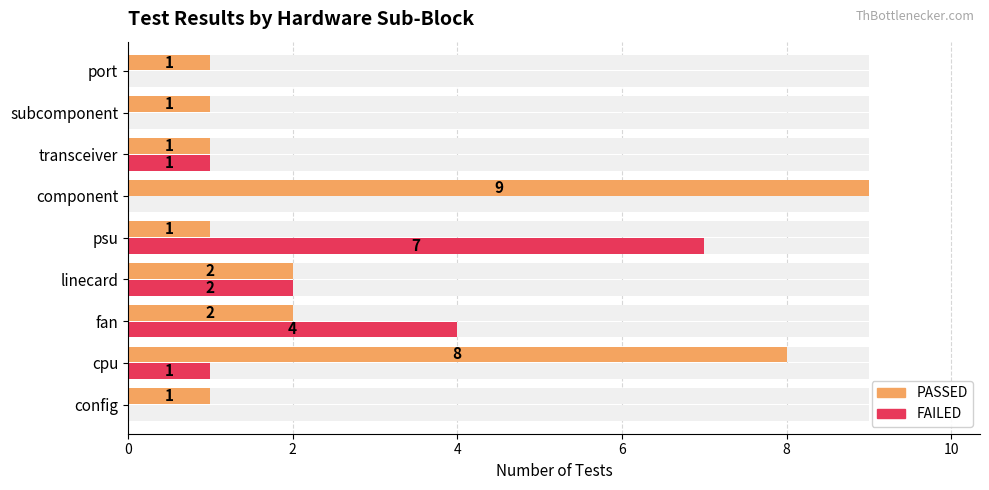

What is the difference between the highest and lowest values at 8?

6